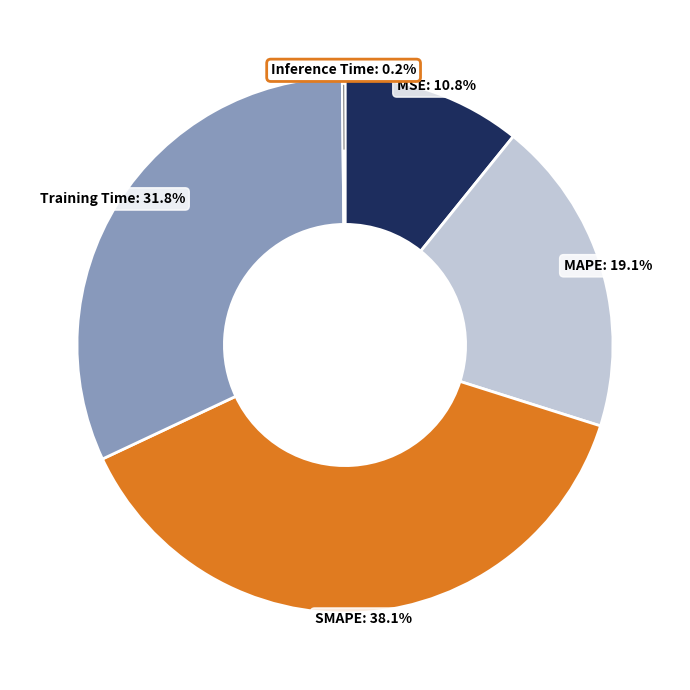

To the nearest percent, what is the difference between the MAPE and MSE slice percentages?

8%